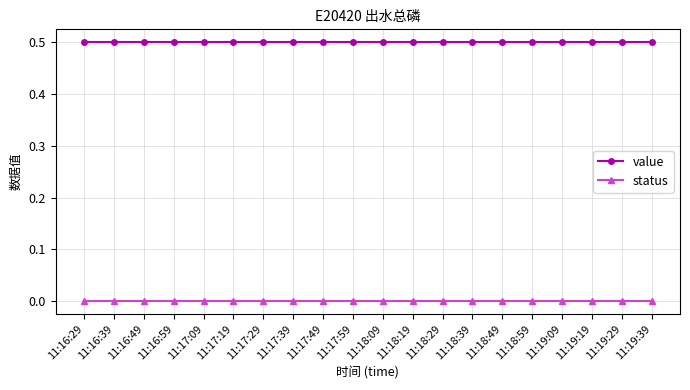

Reading left to right, what are all the values shown in this chart?

value: 0.5	0.5	0.5	0.5	0.5	0.5	0.5	0.5	0.5	0.5	0.5	0.5	0.5	0.5	0.5	0.5	0.5	0.5	0.5	0.5
status: 0.0	0.0	0.0	0.0	0.0	0.0	0.0	0.0	0.0	0.0	0.0	0.0	0.0	0.0	0.0	0.0	0.0	0.0	0.0	0.0